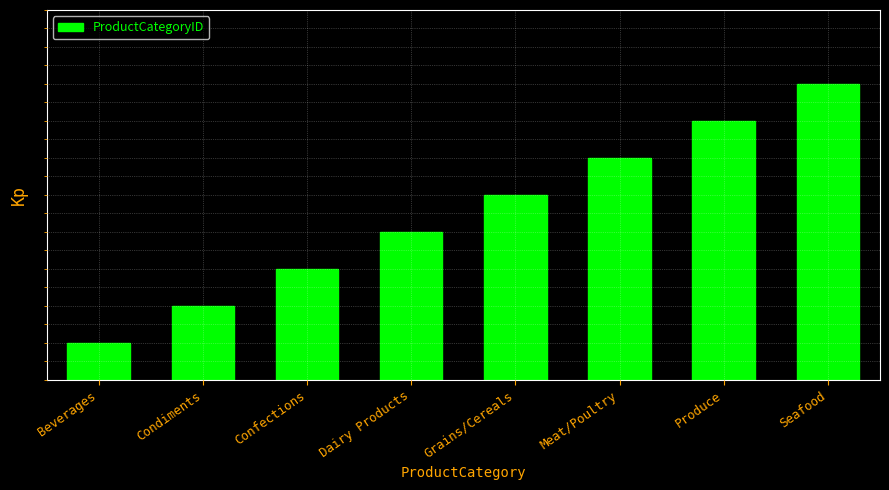

What is the difference between the maximum and minimum values?

7